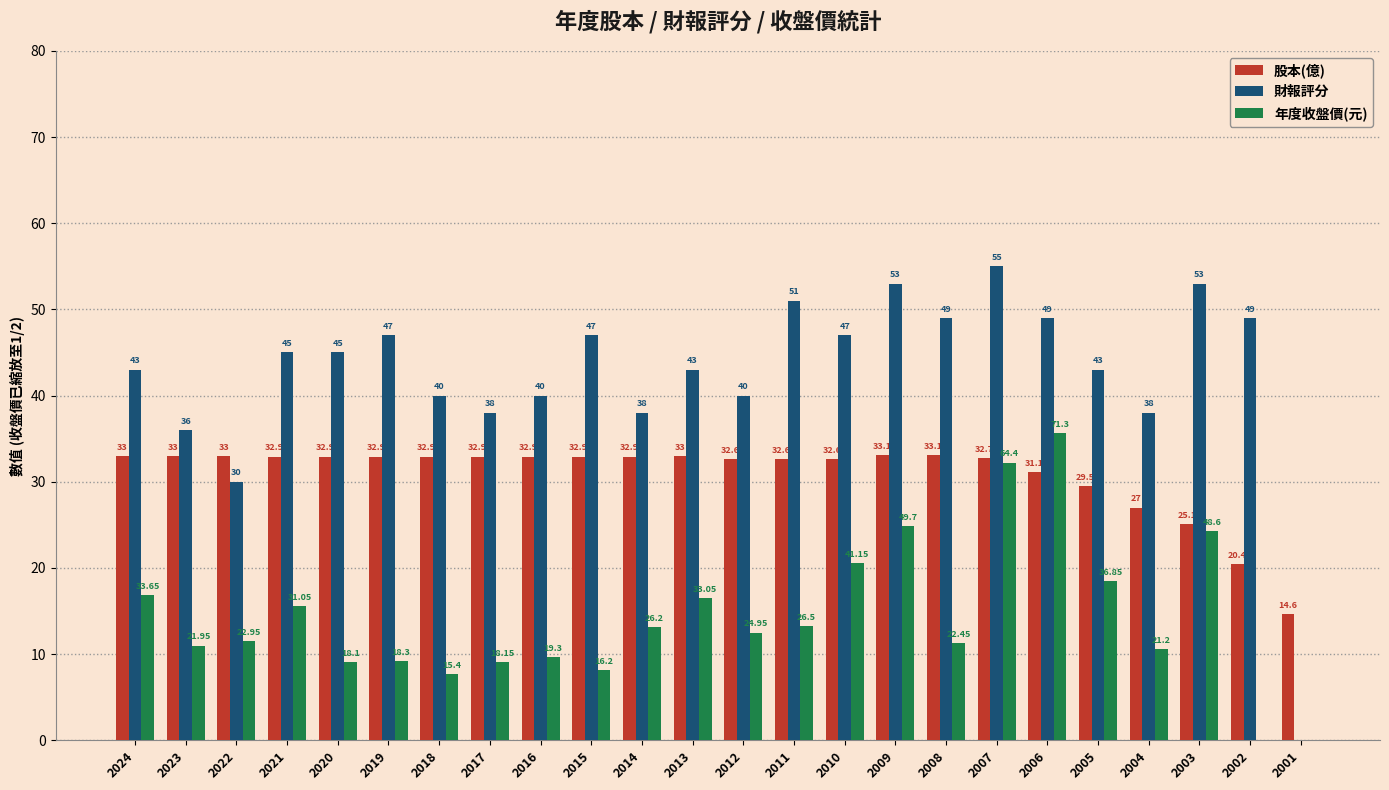

At which category is the sum across all series the highest?

2007